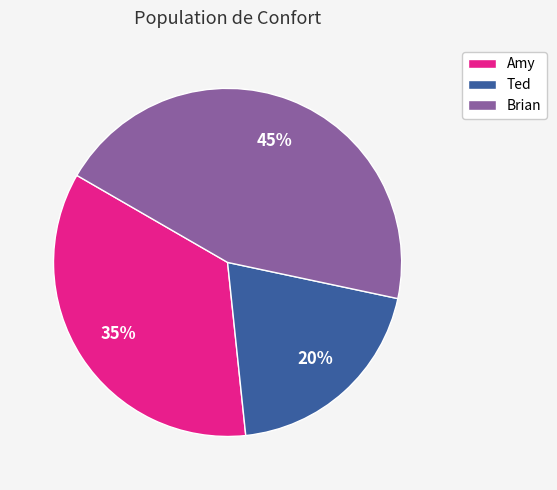

Is there a majority slice in this chart?

No